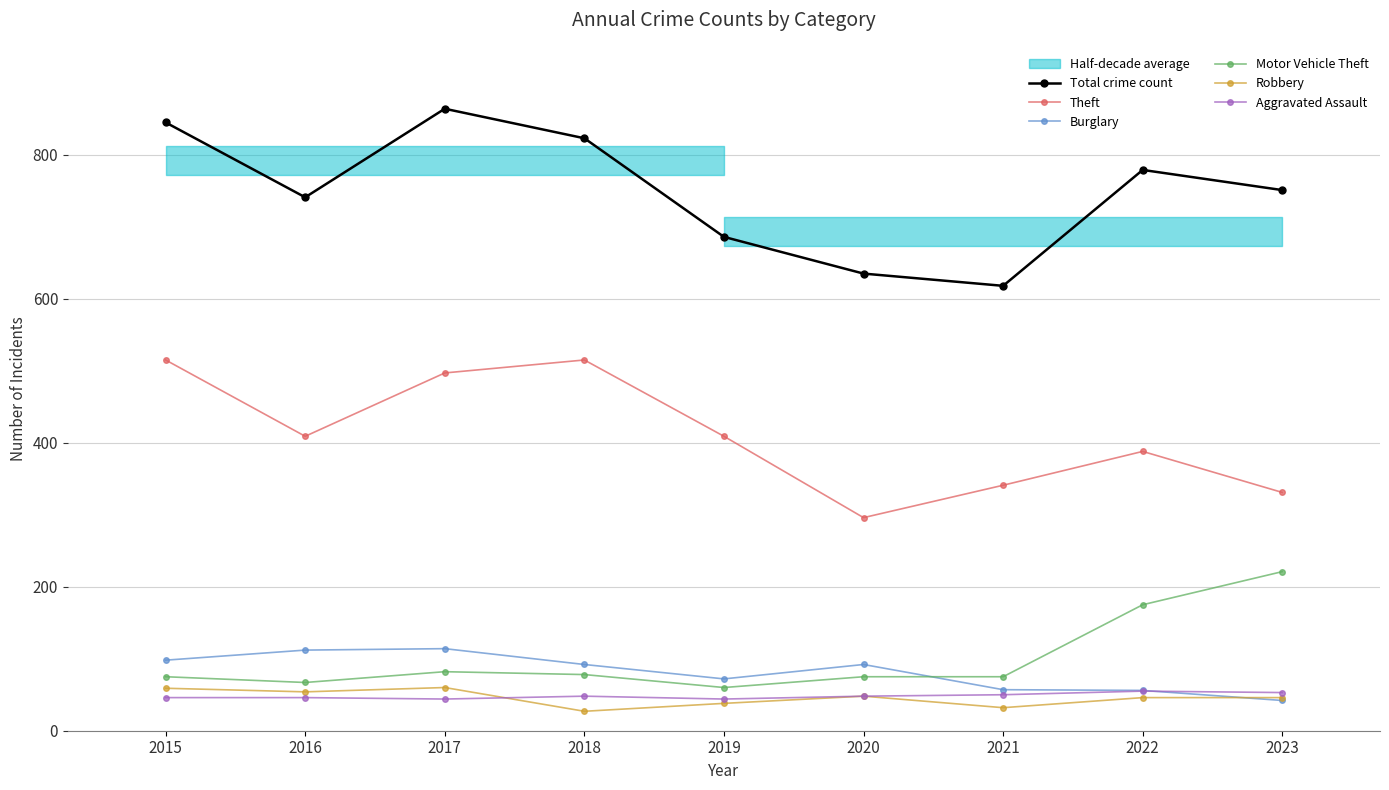

Is the value of Aggravated Assault at 2020 greater than the value of Total crime count at 2019?

No